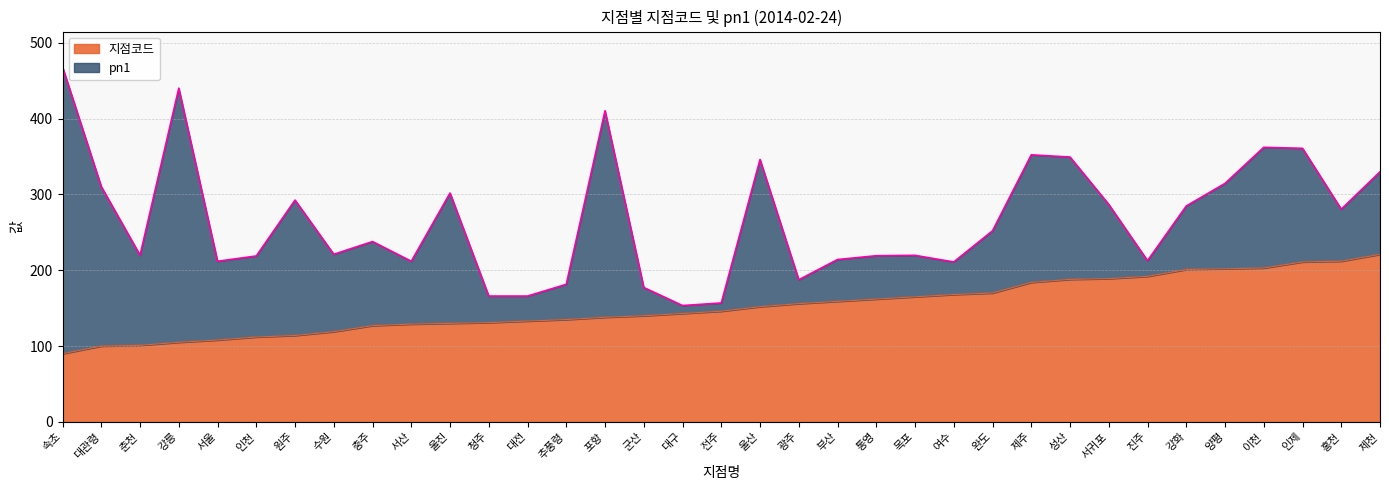

How many lines are shown in the chart?

2